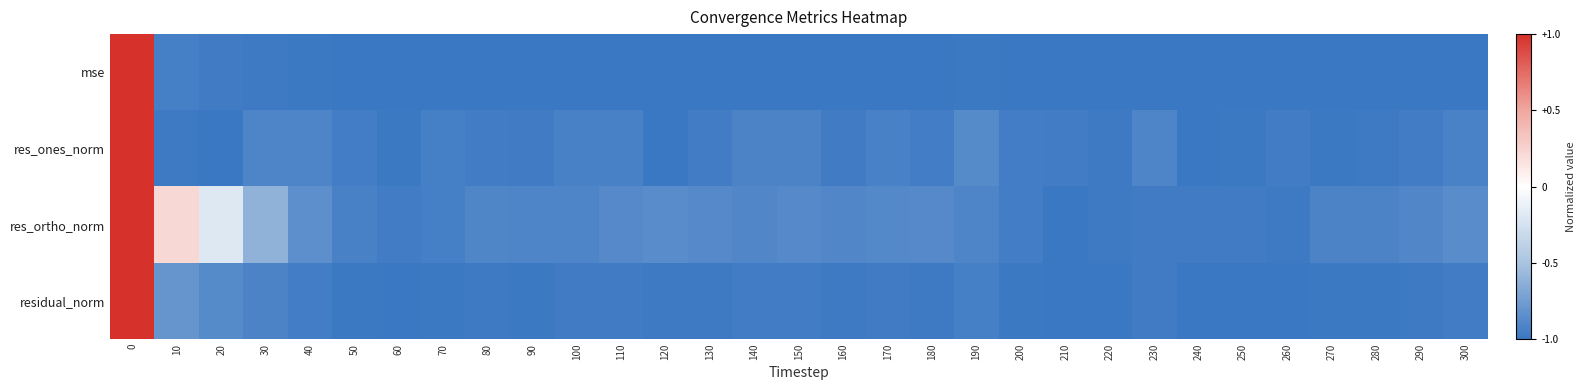

Which series has the largest total across all categories?

res_ortho_norm